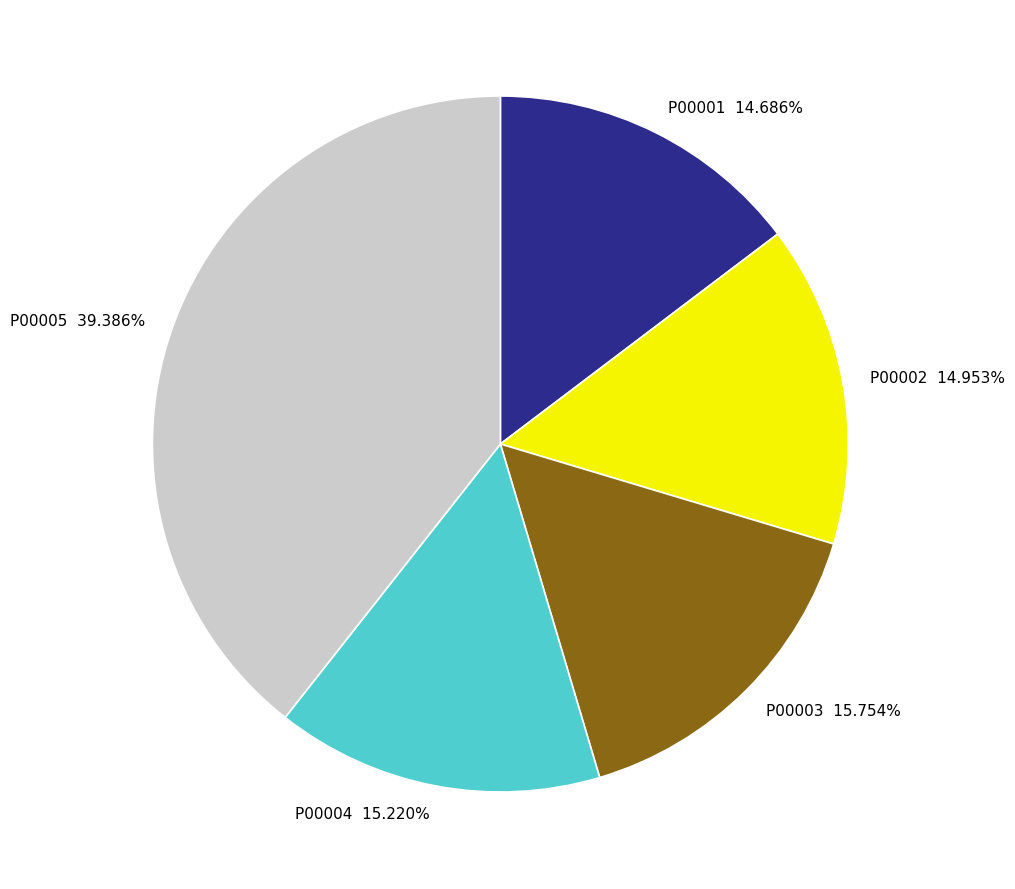

What is the largest slice in the pie chart?

P00005